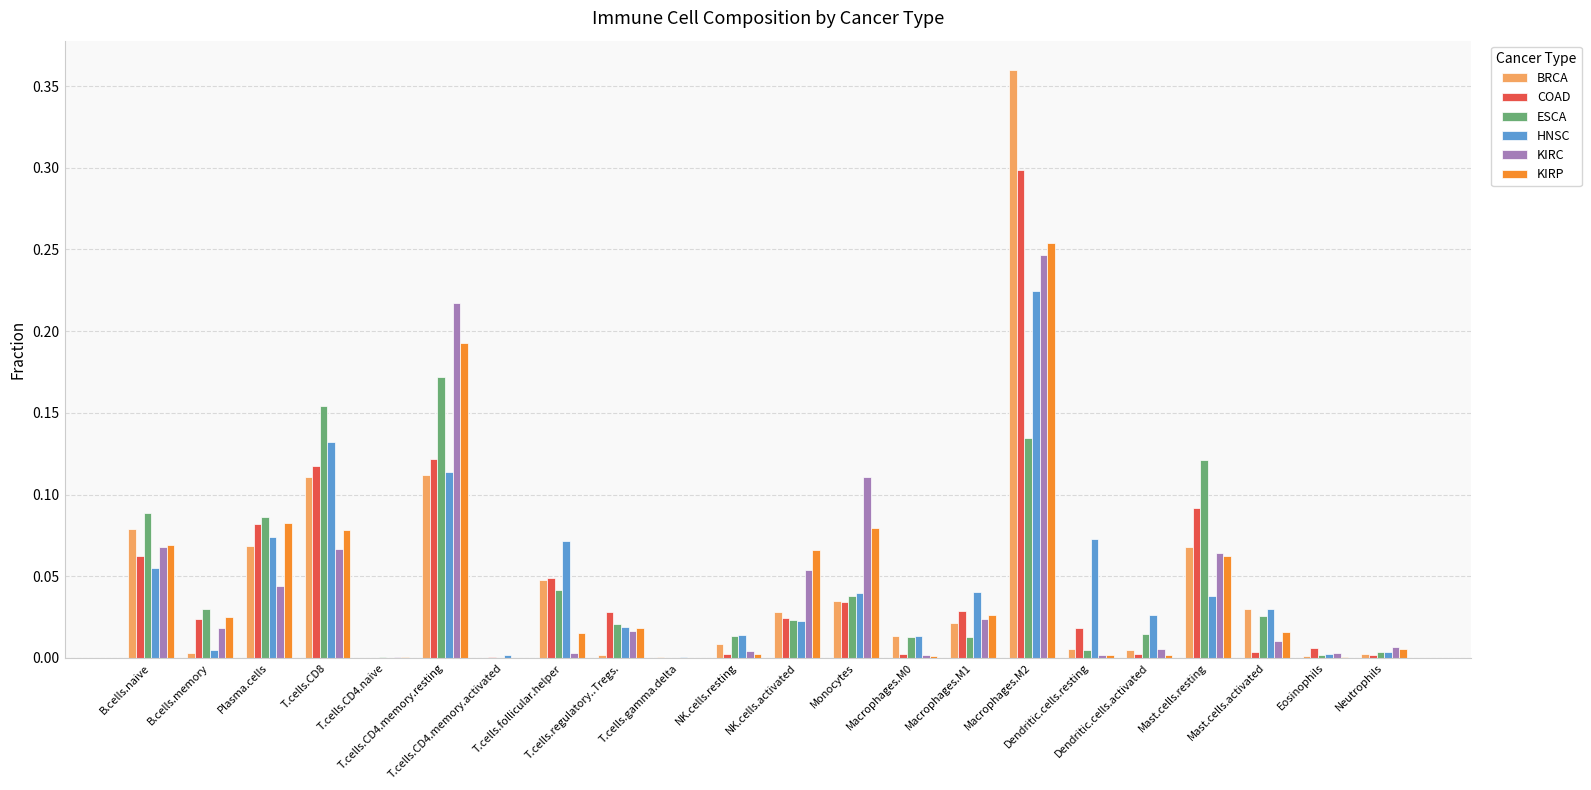

What is the sum of all HNSC values?

1.0